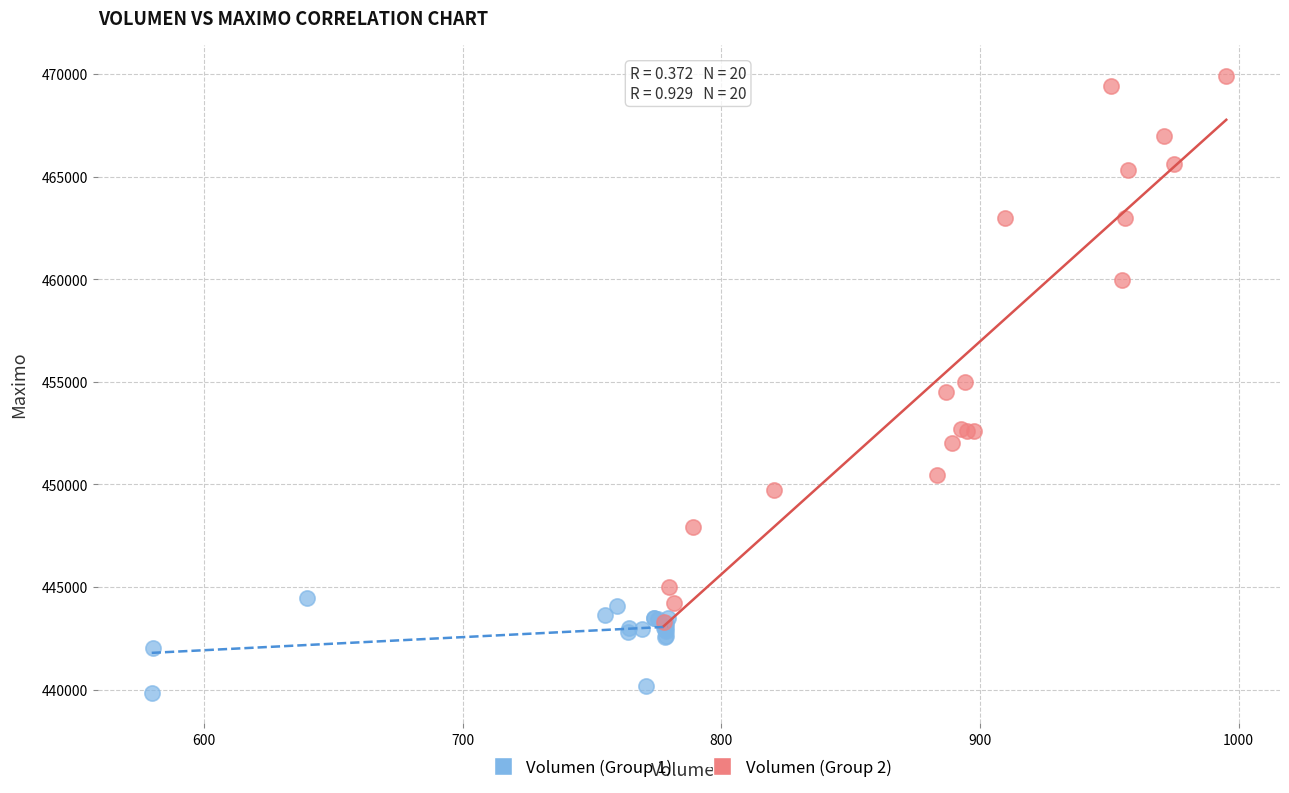

Which series contains the highest Y value?

Volumen (Group 2)